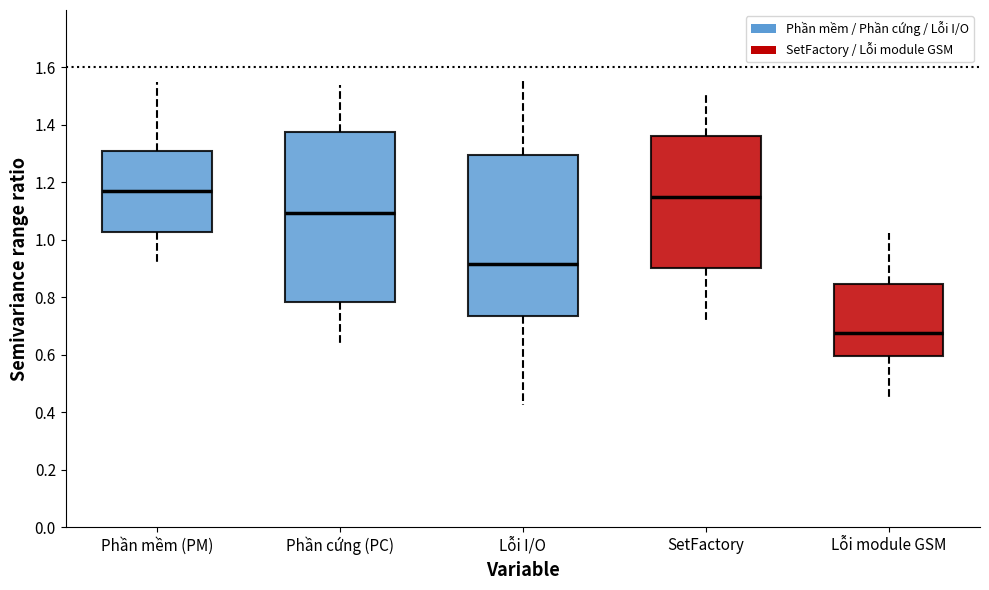

Which box is the tallest, from its lower edge to its upper edge?

Phần cứng (PC)